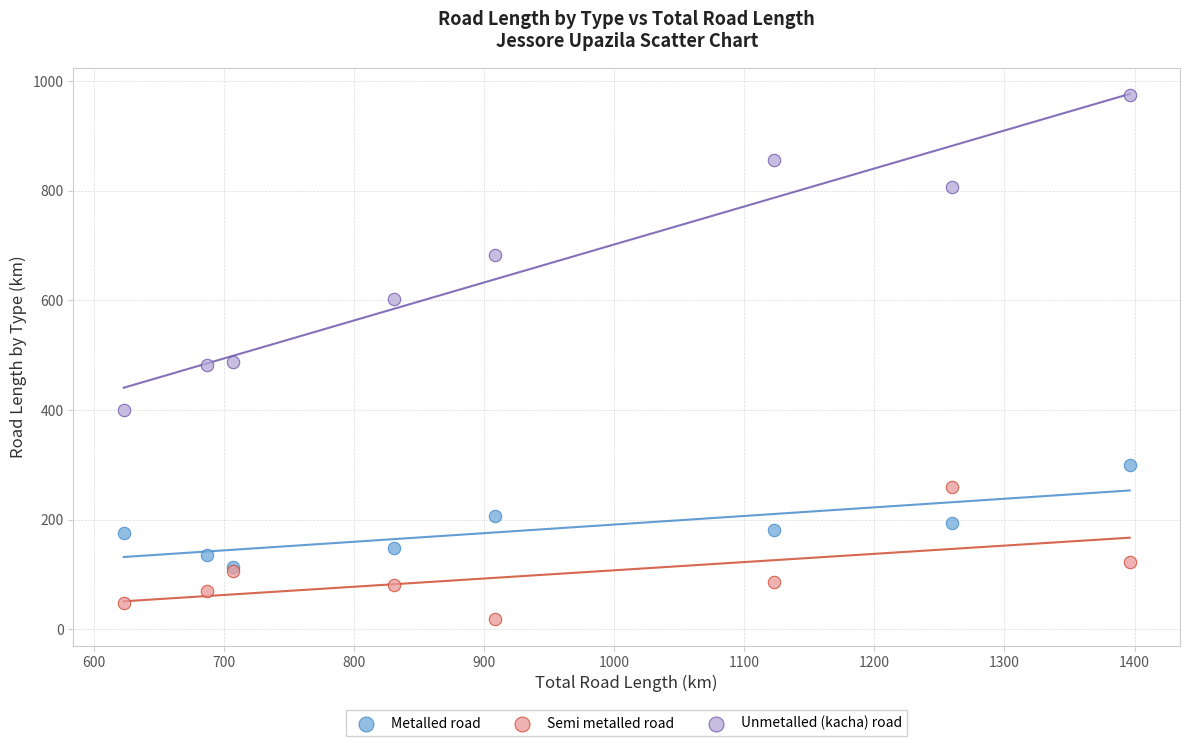

What are all the series names shown in the legend?

Metalled road, Semi metalled road, Unmetalled (kacha) road